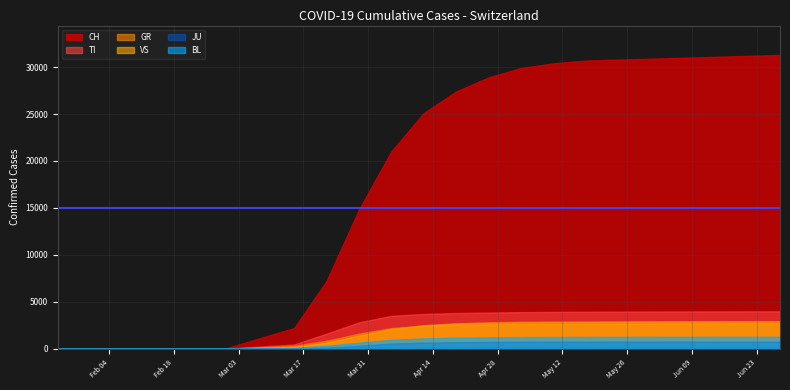

Between 2020-02-29 and 2020-05-24, which series saw the biggest shift?

CH